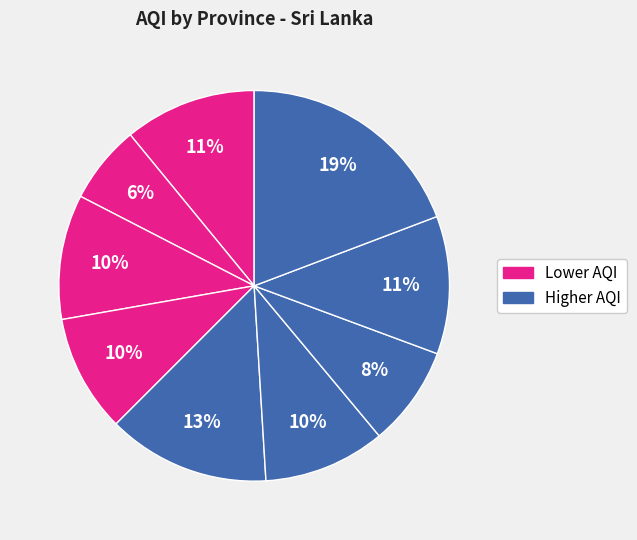

Is there a majority slice in this chart?

No